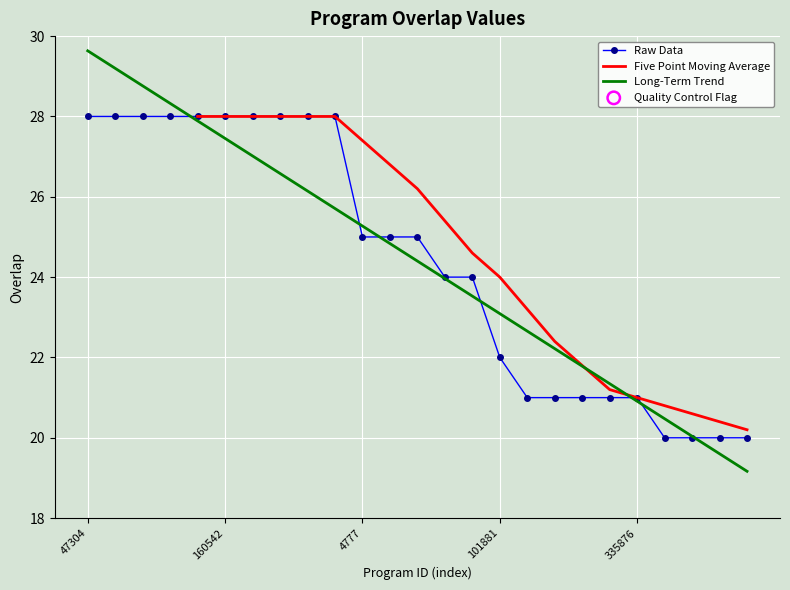

Which has a higher value, 47592 or 266304?

47592